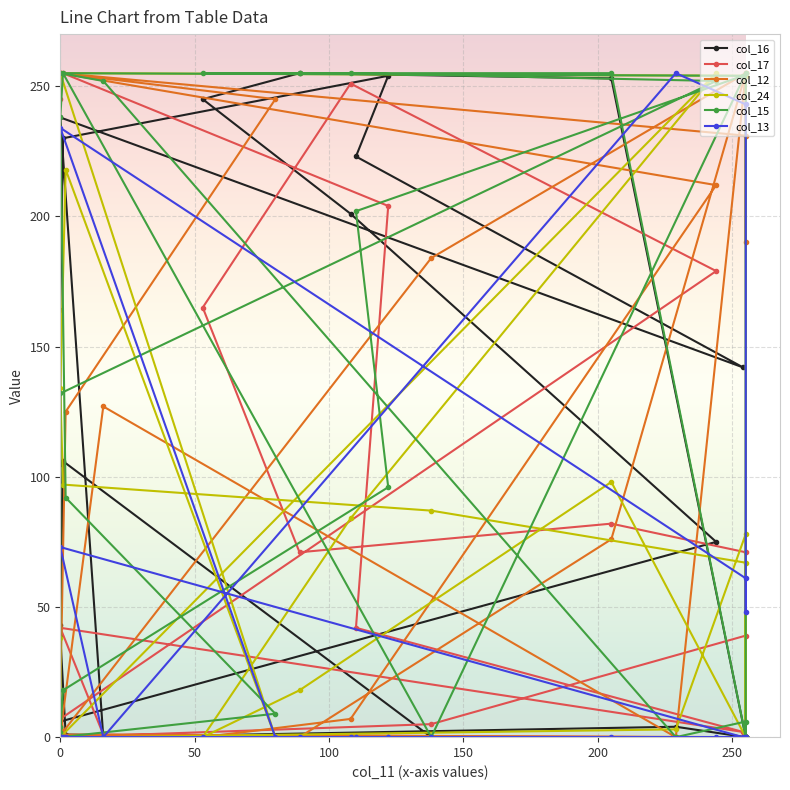

Reading left to right, what are all the values shown in this chart?

col_16: 0	6	75	201	245	255	253	0	0	0	106	39	1	0	0	0	0	0	4	0	238	142	223	254	230	164	105	43
col_17: 0	7	179	251	165	71	82	71	39	5	0	0	0	0	0	0	0	0	0	1	42	2	42	204	255	255	255	245
col_12: 254	255	212	7	0	0	76	255	255	184	2	14	125	245	255	231	190	255	0	127	1	0	0	0	0	0	0	0
col_24: 38	0	255	84	0	18	98	0	67	87	97	134	218	0	255	254	0	78	3	0	0	0	0	0	0	0	0	0
col_15: 4	132	252	255	255	255	255	0	255	0	255	238	92	9	0	0	0	6	0	252	255	254	202	96	18	2	0	0
col_13: 0	0	0	0	0	0	0	0	0	0	0	0	0	0	234	61	48	243	255	0	73	0	0	0	0	0	0	0